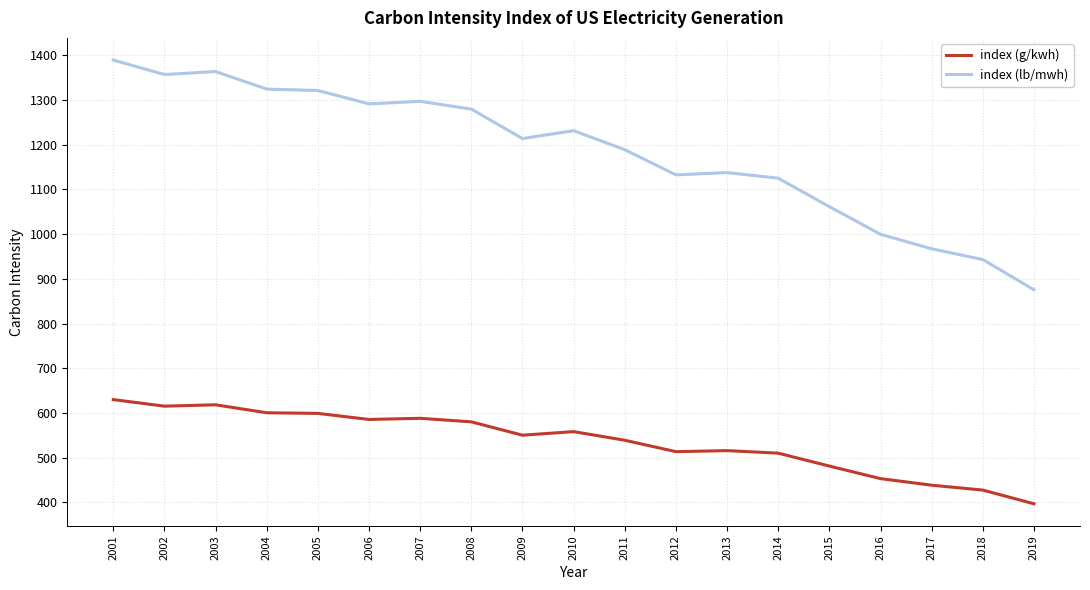

What is the difference between the index (g/kwh) values at 2019 and 2017?

41.5